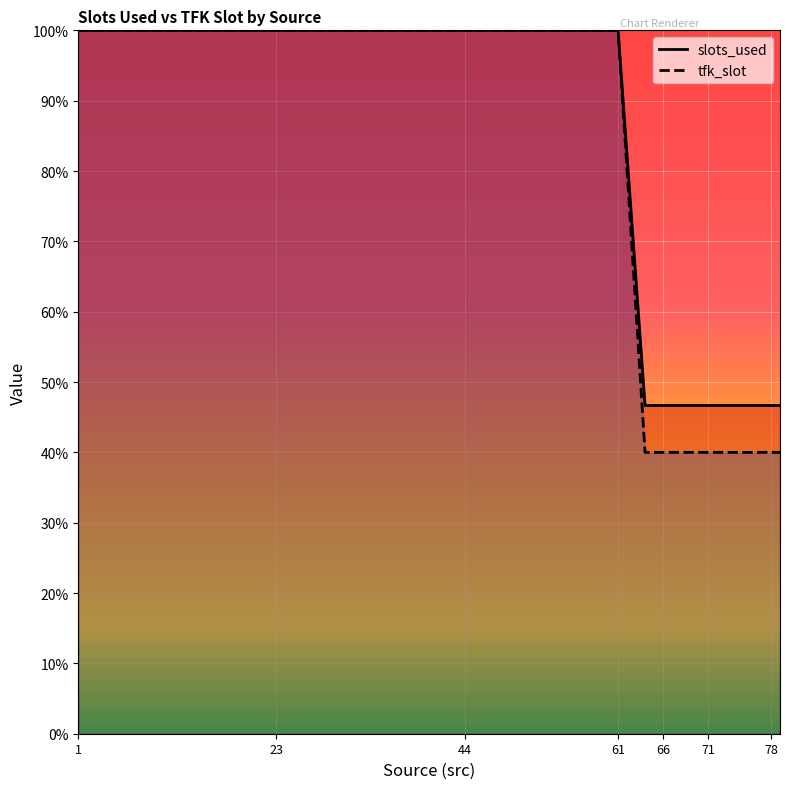

Reading left to right, list all the values displayed in this chart.

slots_used: 1=1100.0	2=1100.0	12=1100.0	23=1100.0	31=1100.0	42=1100.0	44=1100.0	46=1100.0	54=1100.0	61=1100.0	64=513.3	65=513.3	66=513.3	67=513.3	70=513.3	71=513.3	76=513.3	77=513.3	78=513.3	79=513.3
tfk_slot: 1=1100.0	2=1100.0	12=1100.0	23=1100.0	31=1100.0	42=1100.0	44=1100.0	46=1100.0	54=1100.0	61=1100.0	64=440.0	65=440.0	66=440.0	67=440.0	70=440.0	71=440.0	76=440.0	77=440.0	78=440.0	79=440.0